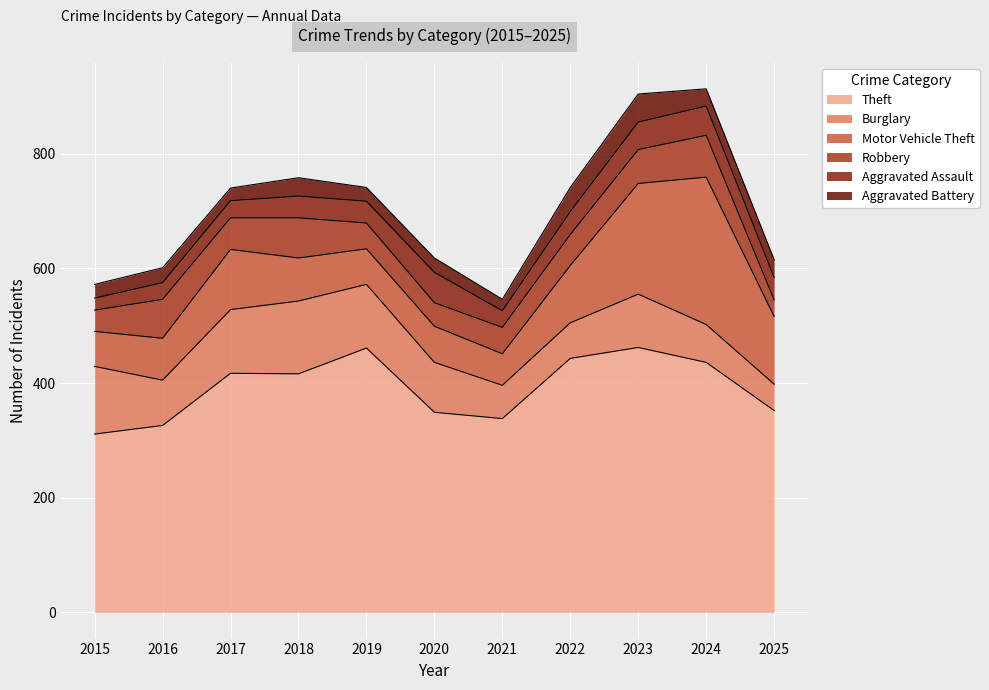

How many lines are shown in the chart?

6